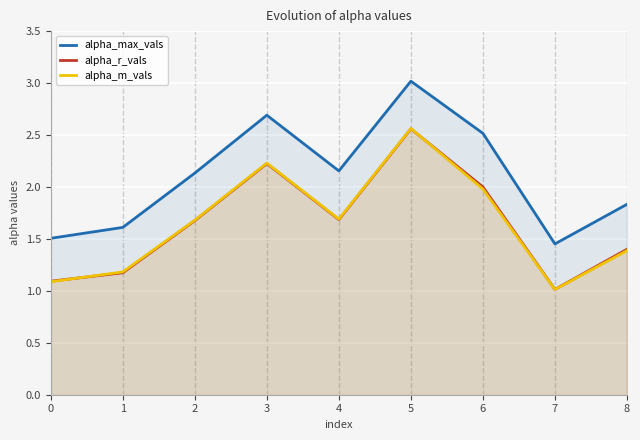

What is the difference between the second highest and minimum values in the alpha_max_vals series?

1.2